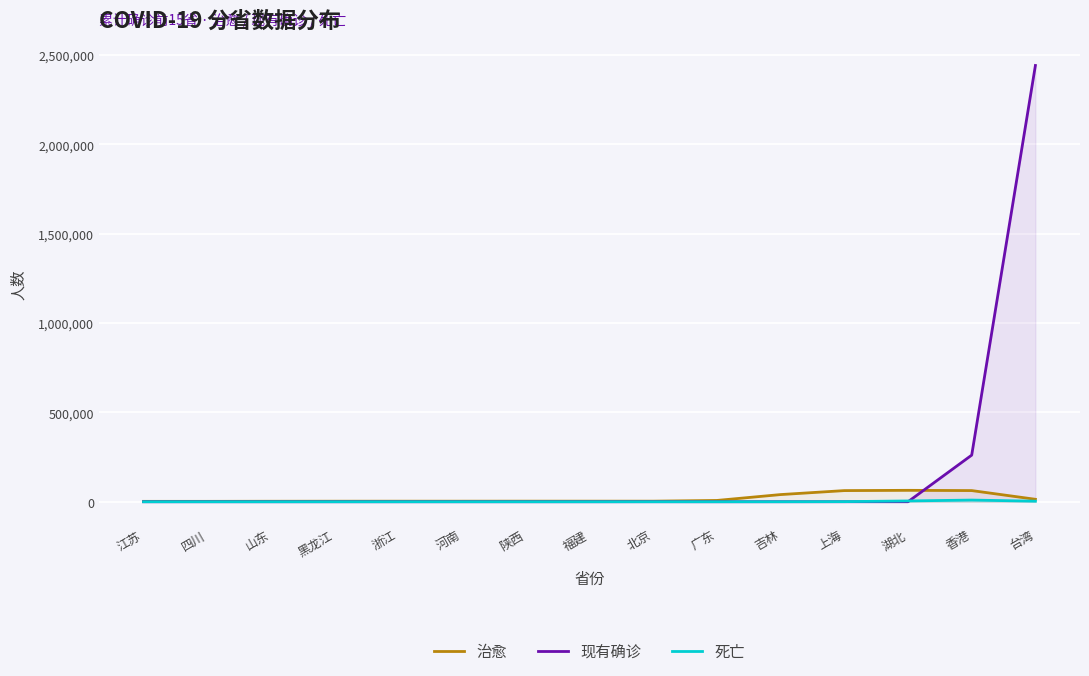

How many series are shown in this chart?

3